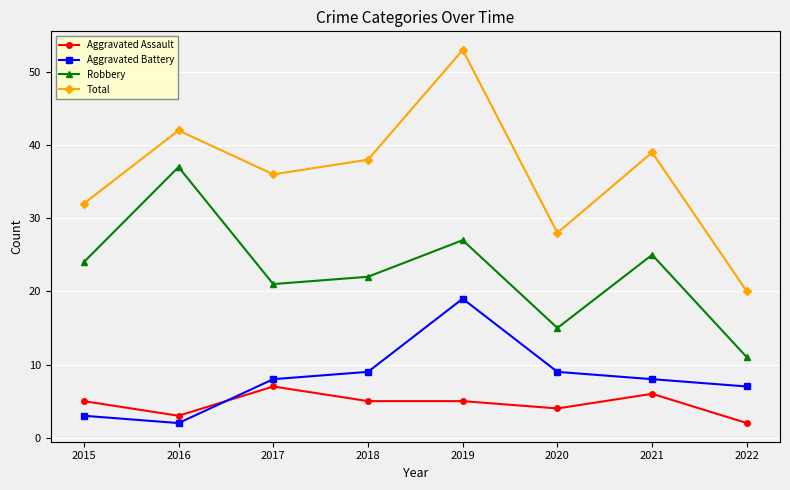

The value of Aggravated Assault at 2021 is 9. True or false?

False